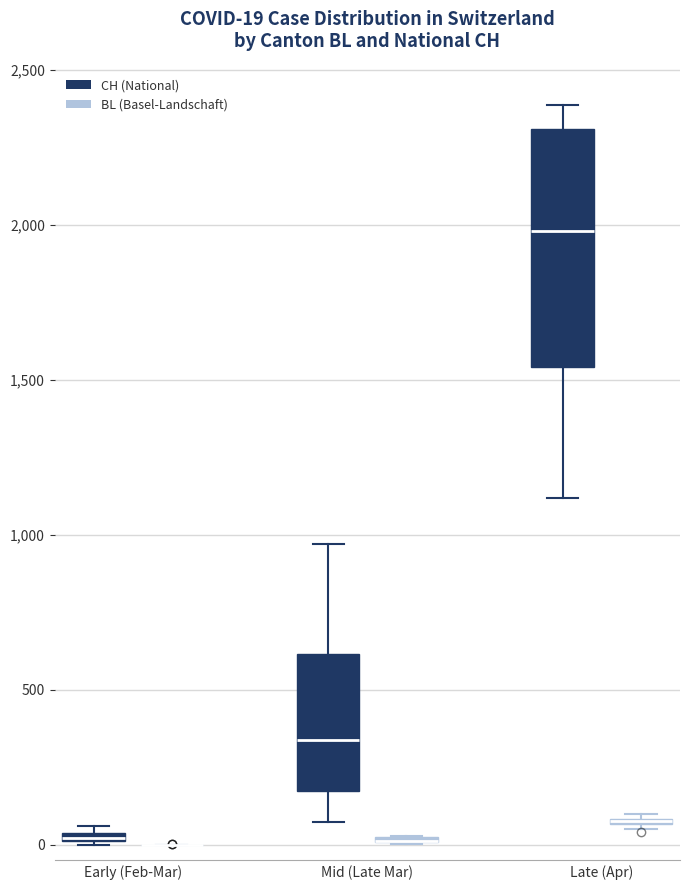

Which box is the tallest, from its lower edge to its upper edge?

Late (Apr) (CH (National))